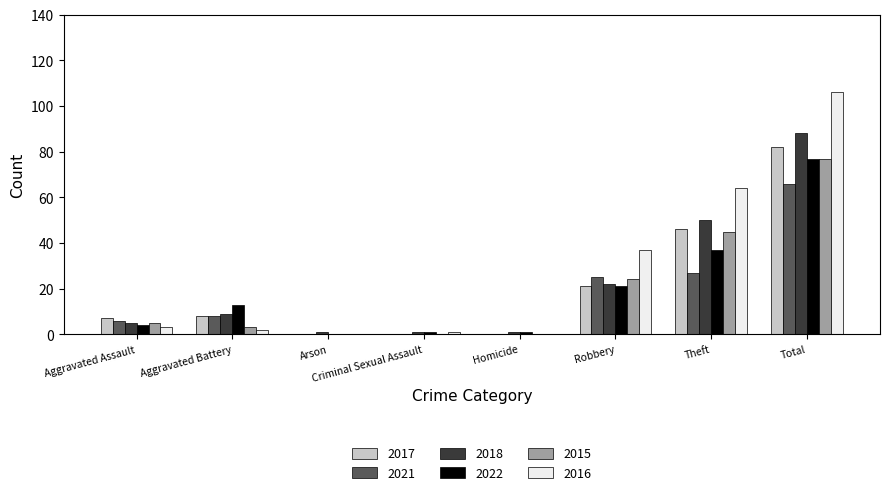

Reading left to right, transcribe all the data shown in this chart.

2017: Aggravated Assault=7	Aggravated Battery=8	Arson=0	Criminal Sexual Assault=0	Homicide=0	Robbery=21	Theft=46	Total=82
2021: Aggravated Assault=6	Aggravated Battery=8	Arson=0	Criminal Sexual Assault=0	Homicide=0	Robbery=25	Theft=27	Total=66
2018: Aggravated Assault=5	Aggravated Battery=9	Arson=1	Criminal Sexual Assault=1	Homicide=1	Robbery=22	Theft=50	Total=88
2022: Aggravated Assault=4	Aggravated Battery=13	Arson=0	Criminal Sexual Assault=1	Homicide=1	Robbery=21	Theft=37	Total=77
2015: Aggravated Assault=5	Aggravated Battery=3	Arson=0	Criminal Sexual Assault=0	Homicide=0	Robbery=24	Theft=45	Total=77
2016: Aggravated Assault=3	Aggravated Battery=2	Arson=0	Criminal Sexual Assault=1	Homicide=0	Robbery=37	Theft=64	Total=106